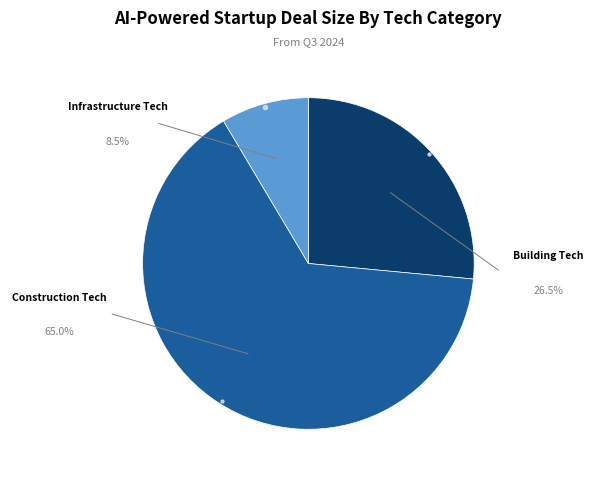

Does any single category account for the majority?

Yes